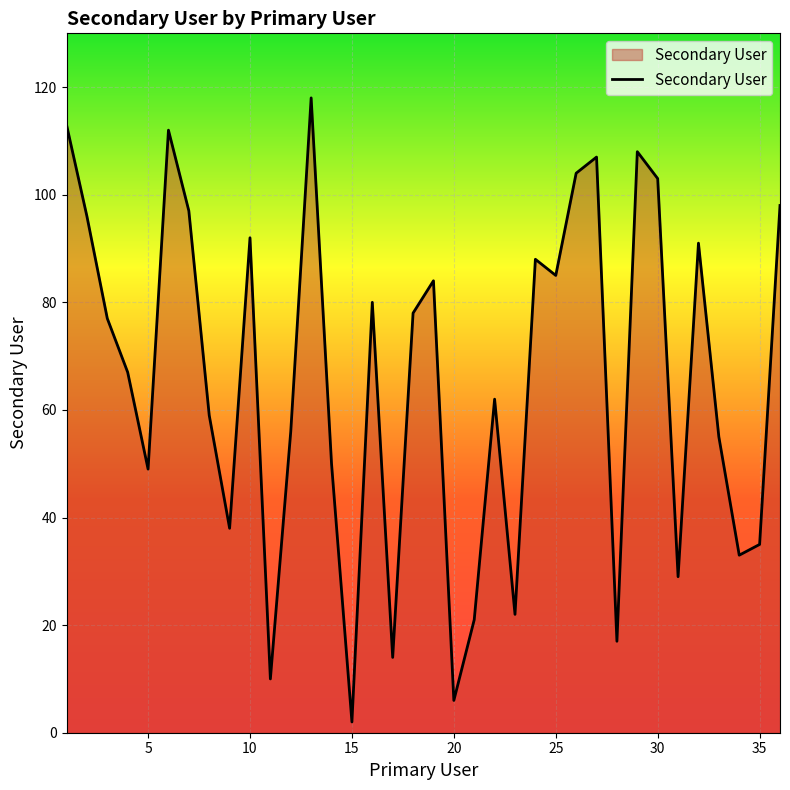

What is the difference between the maximum and second lowest values?

112